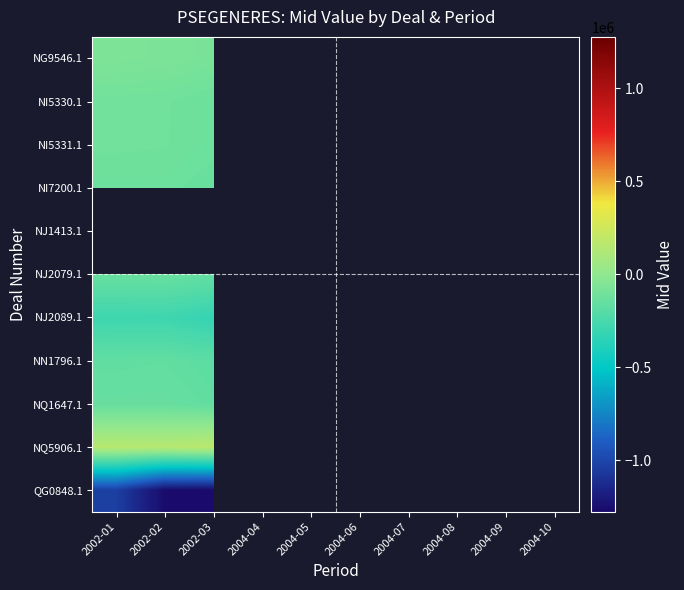

Which category has the highest value across all series?

2002-03